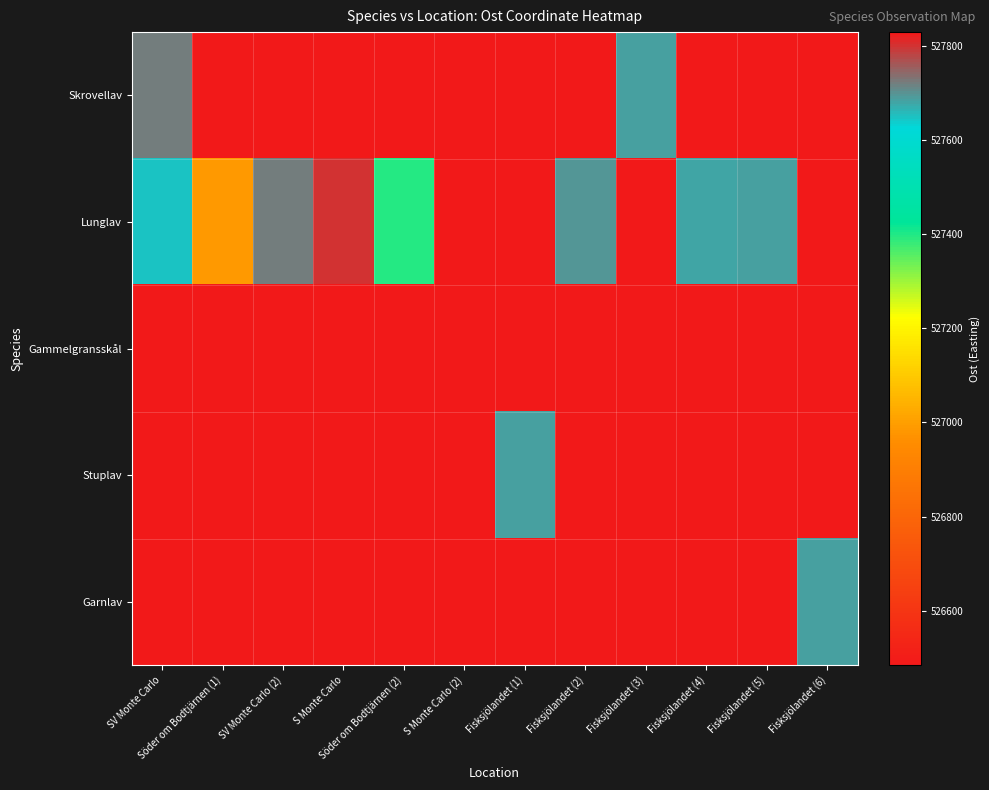

What is the difference between the highest and lowest values at Fisksjölandet (5)?

1201.5